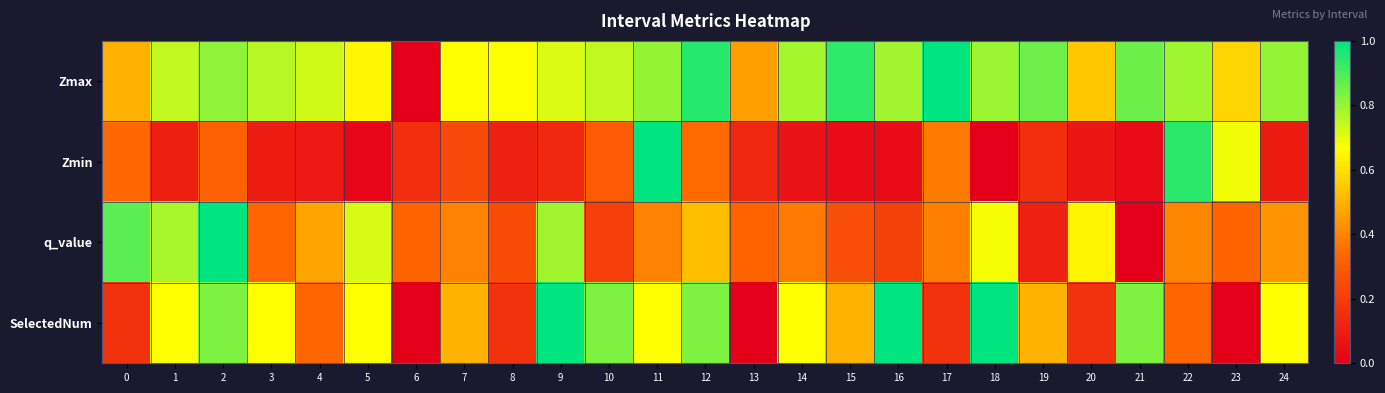

What is the maximum value shown in the chart?

1.0